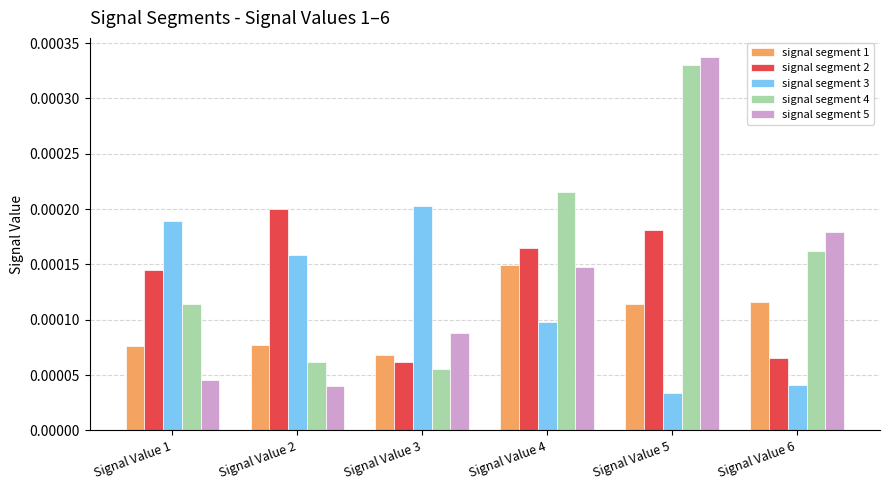

Which category has the highest value in the signal segment 5 series?

Signal Value 5